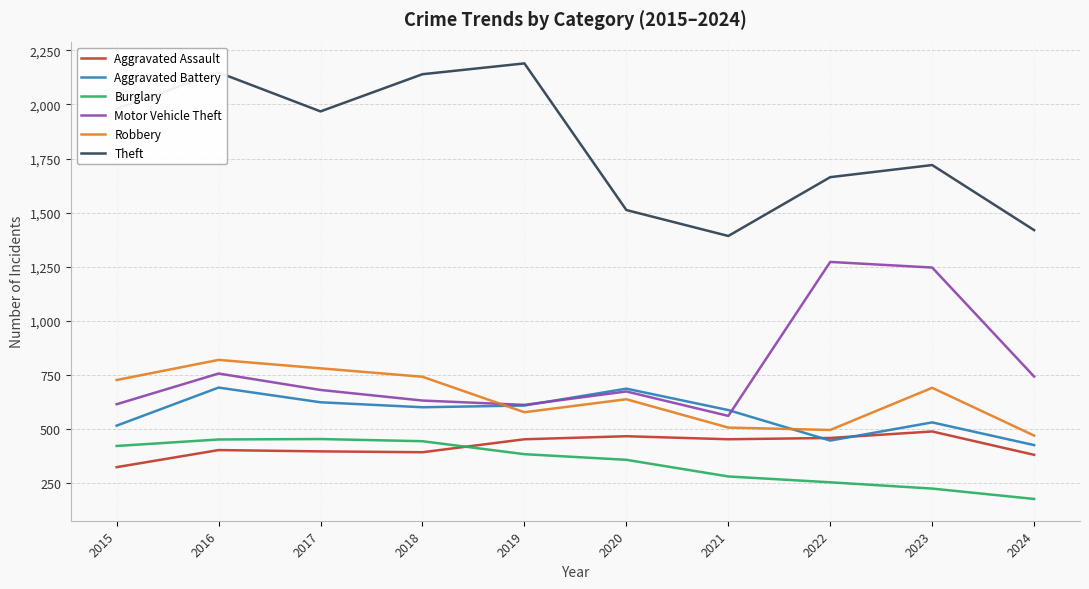

True or false: Aggravated Assault and Motor Vehicle Theft intersect in this chart.

False